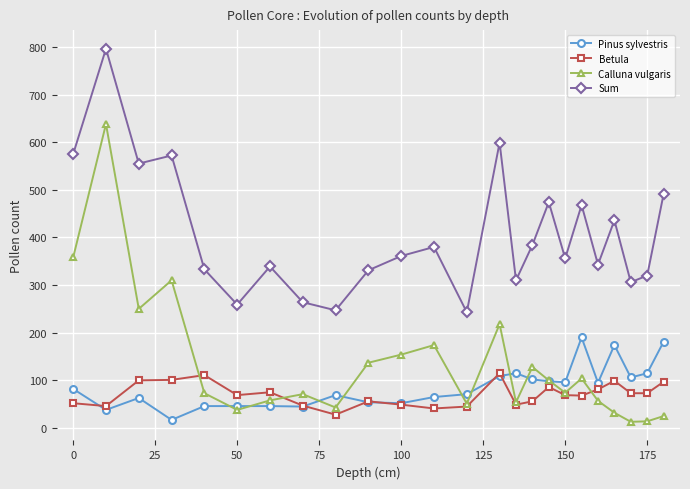

How many lines are shown in the chart?

4